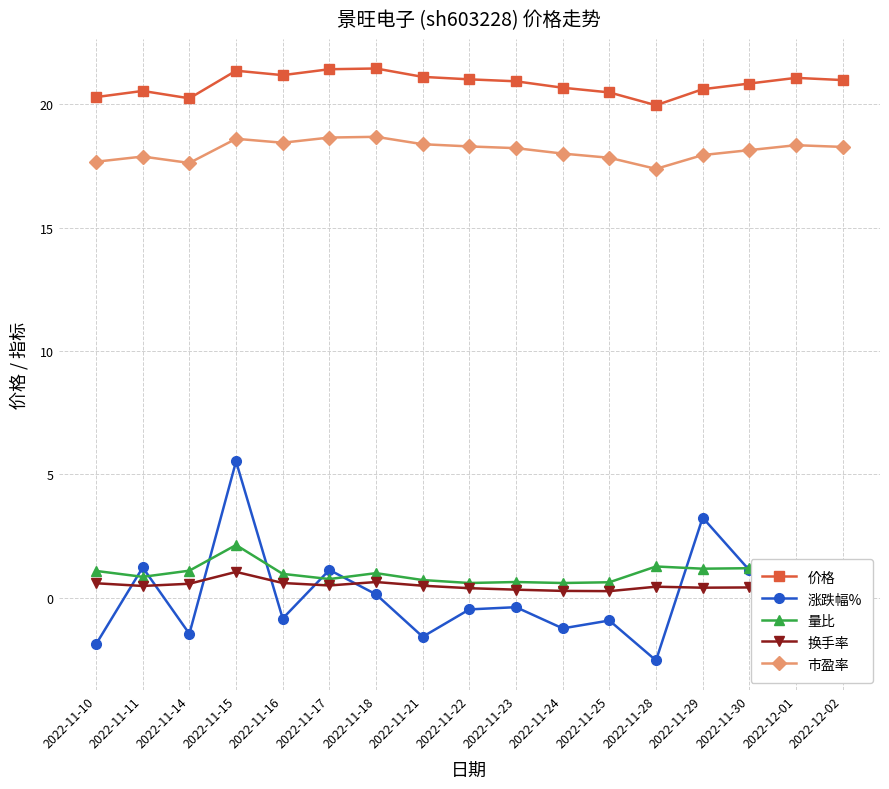

At how many categories does at least one series exceed 0?

17